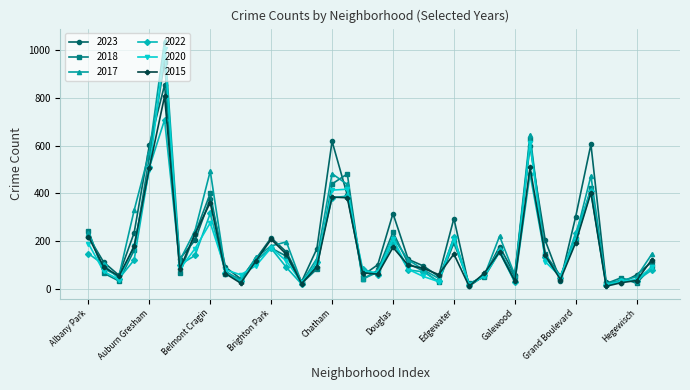

Which series has the largest range (max minus min)?

2017